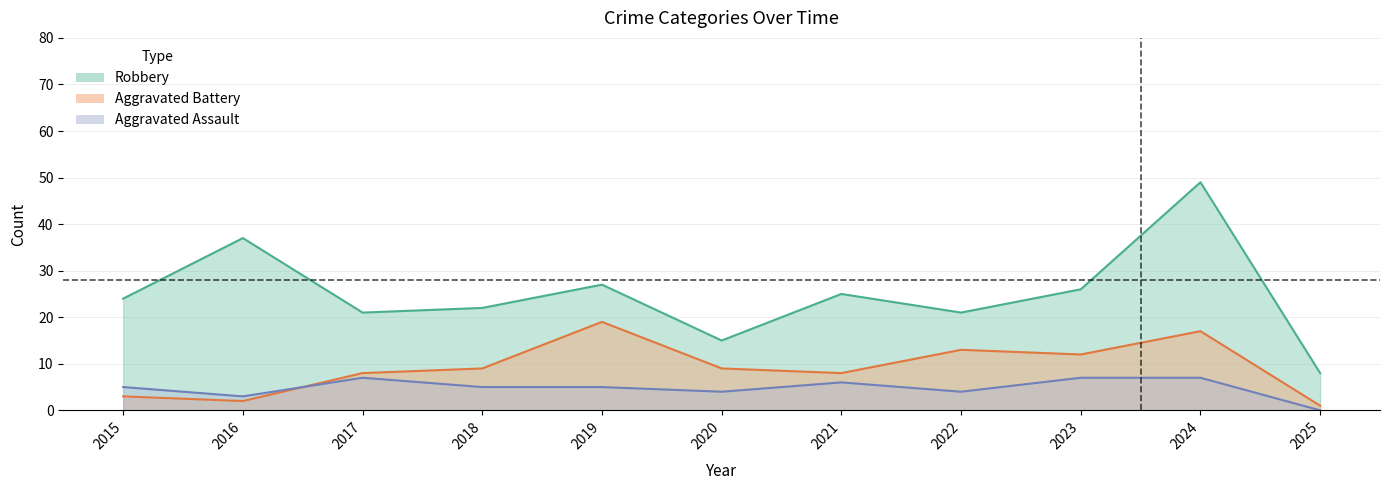

The value of Aggravated Battery at 2016 is 1. True or false?

False